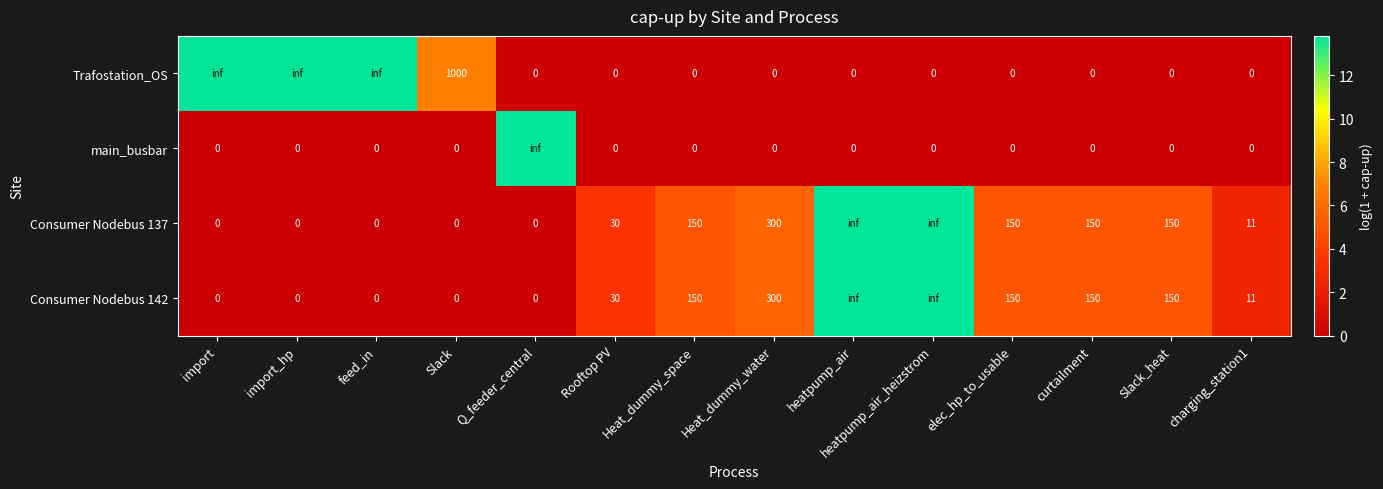

The value of Consumer Nodebus 142 at feed_in is 0.0. True or false?

True